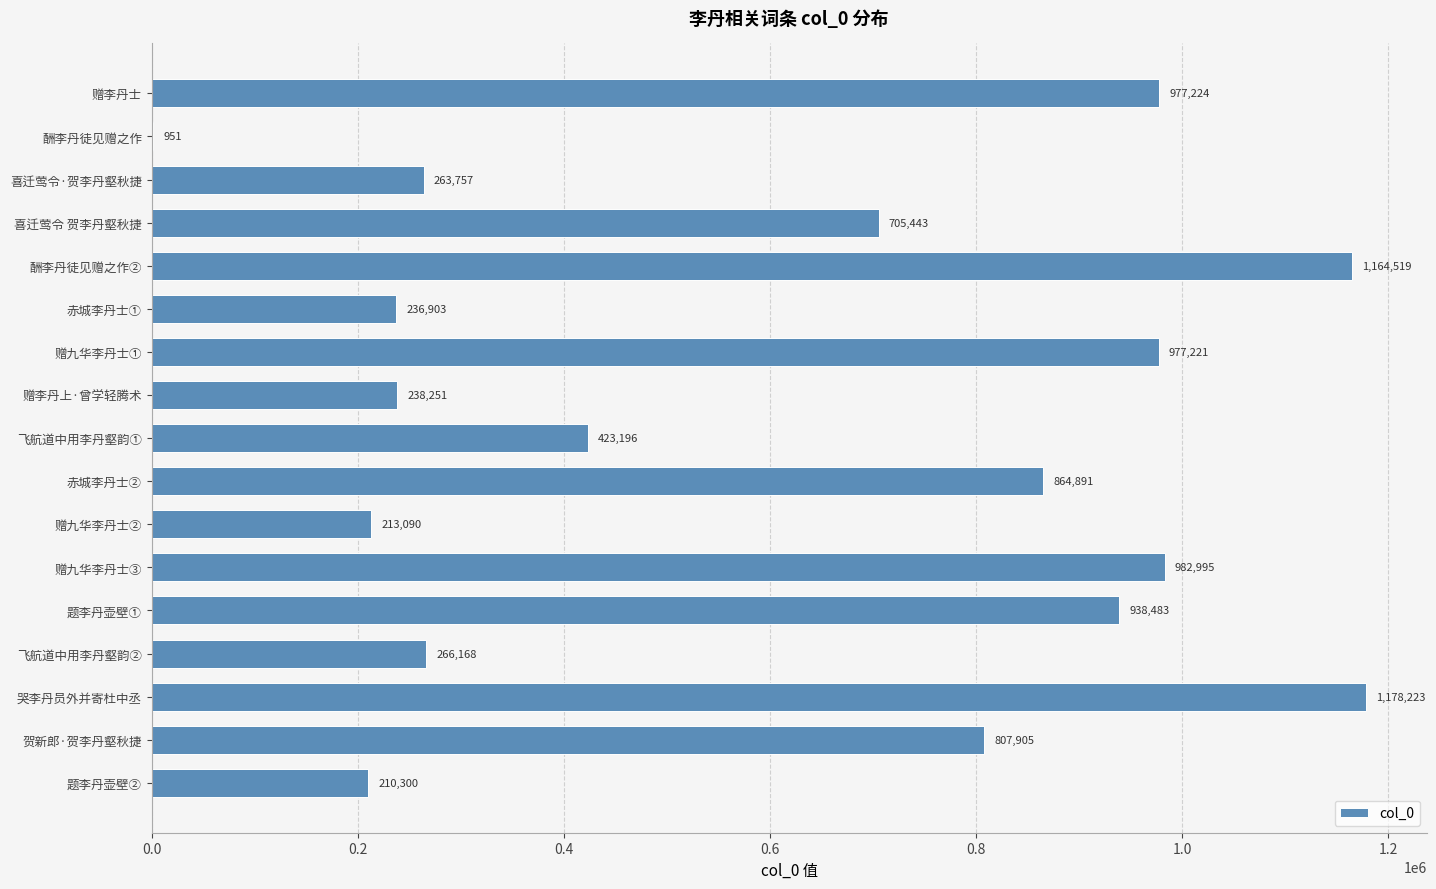

What is the sum of all values?

10449520